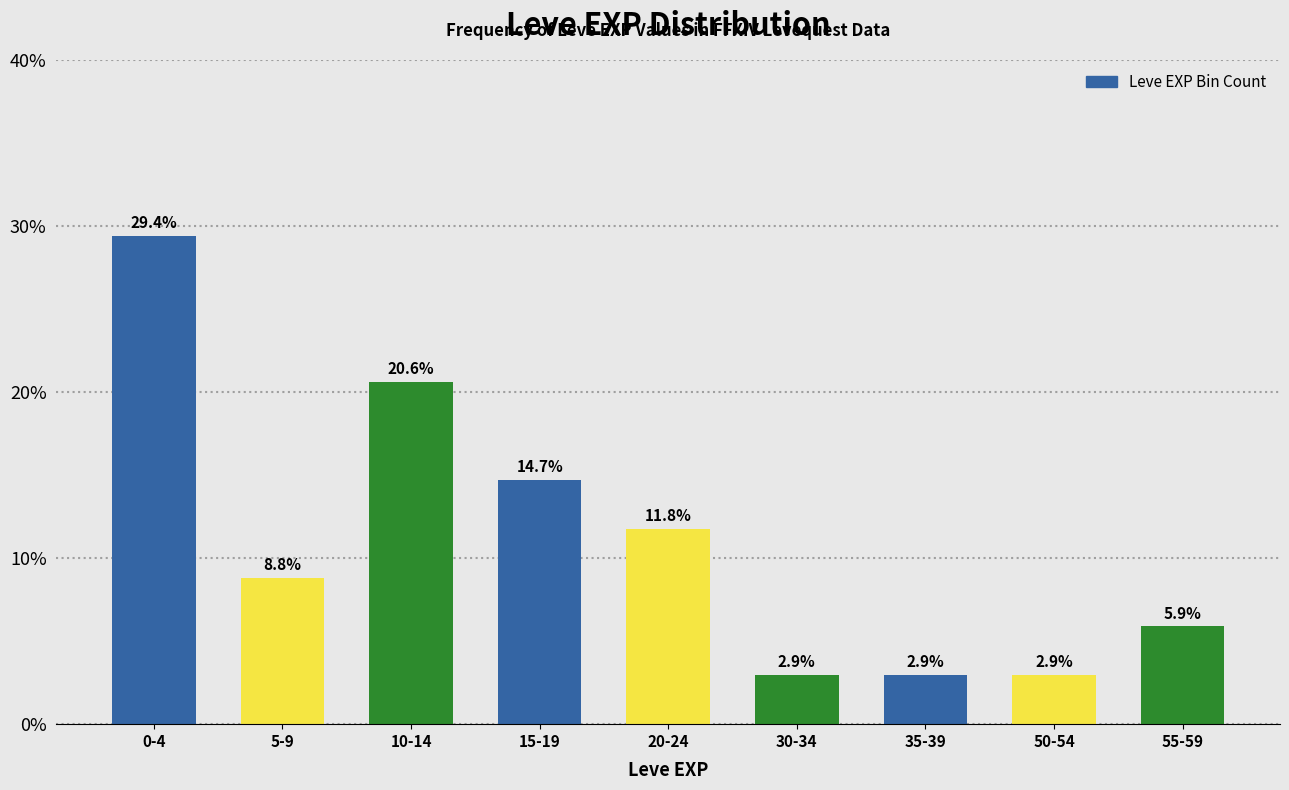

Reading left to right, extract all data points from this chart.

29.4	8.8	20.6	14.7	11.8	2.9	2.9	2.9	5.9